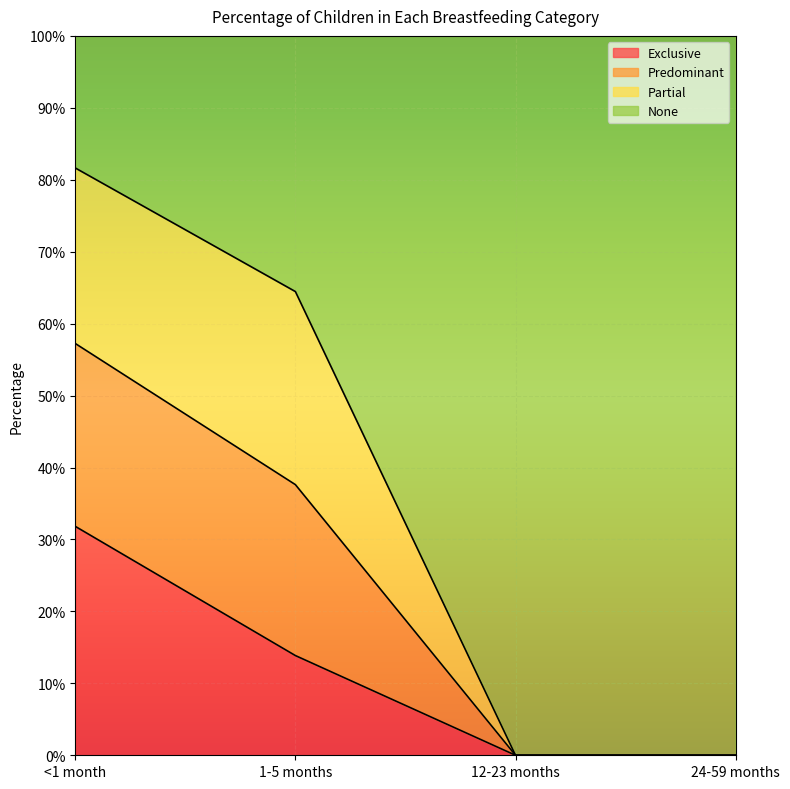

What are all the series names shown in the legend?

Exclusive, Predominant, Partial, None